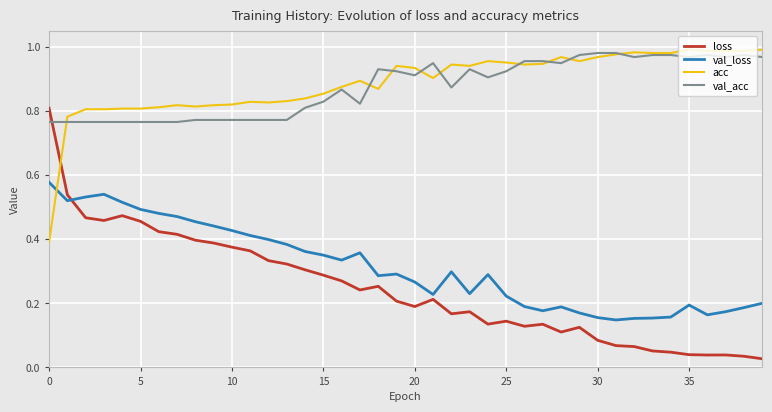

Which series has the largest range (max minus min)?

loss